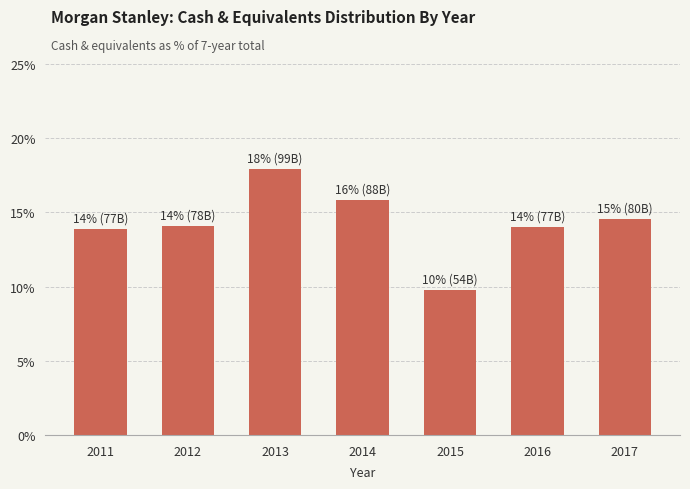

Which has a higher value, 2015 or 2012?

2012